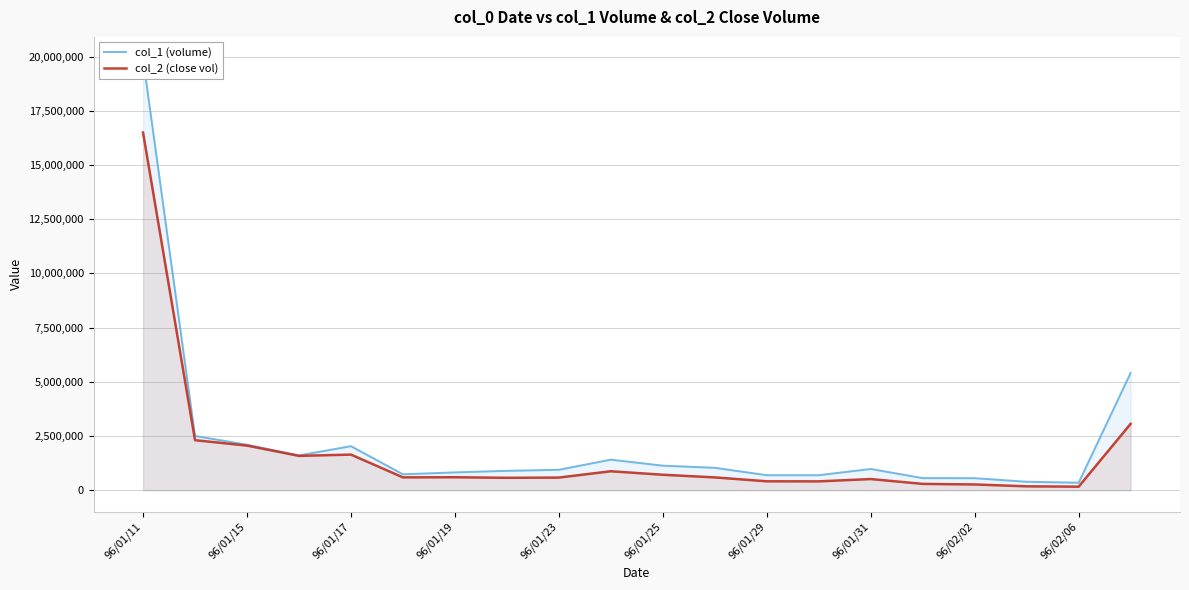

The value of col_2 (close vol) at 96/01/11 is 16503530. True or false?

True